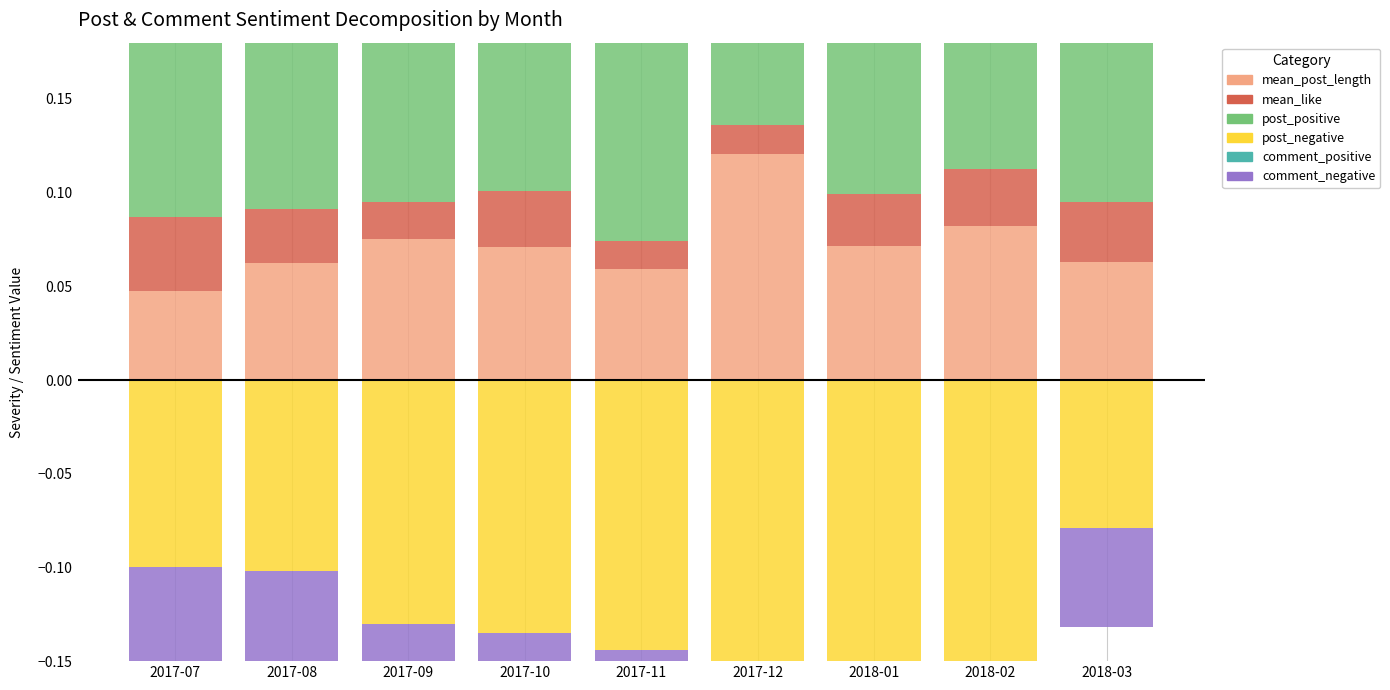

Which series has the largest range (max minus min)?

comment_positive